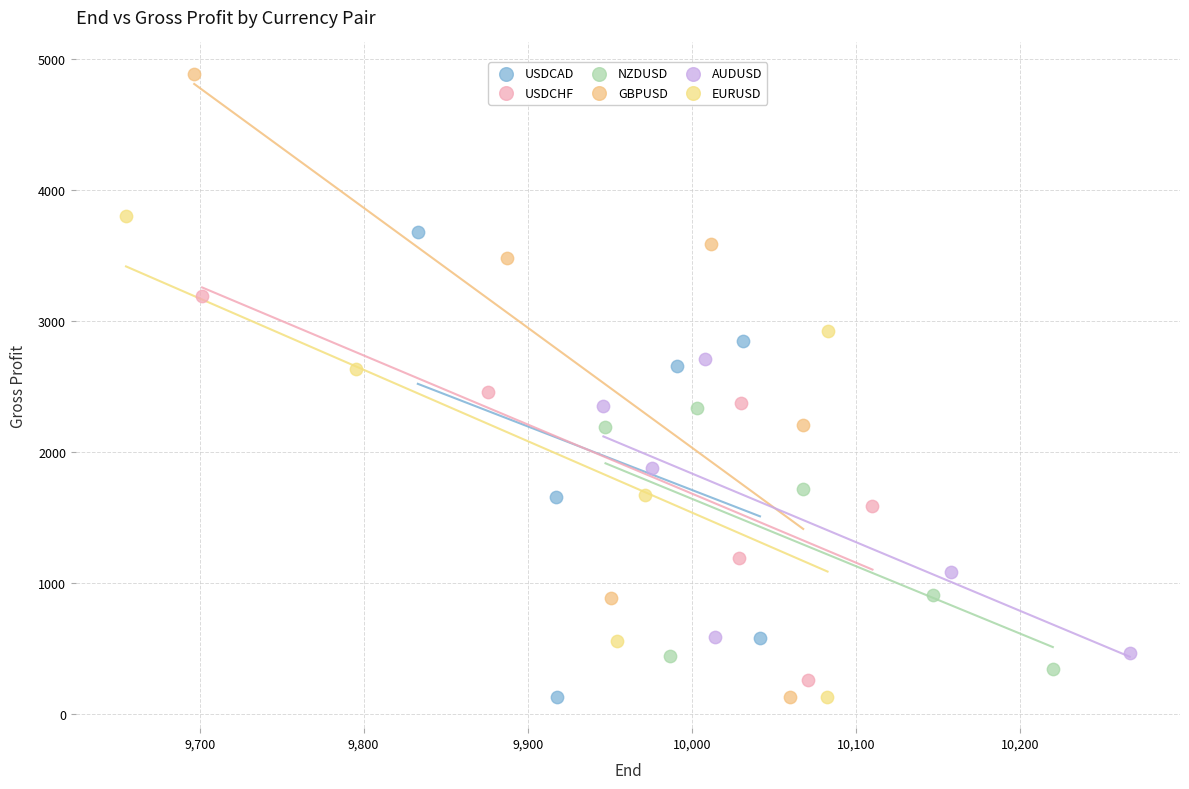

Which series has the widest spread of Y values?

GBPUSD